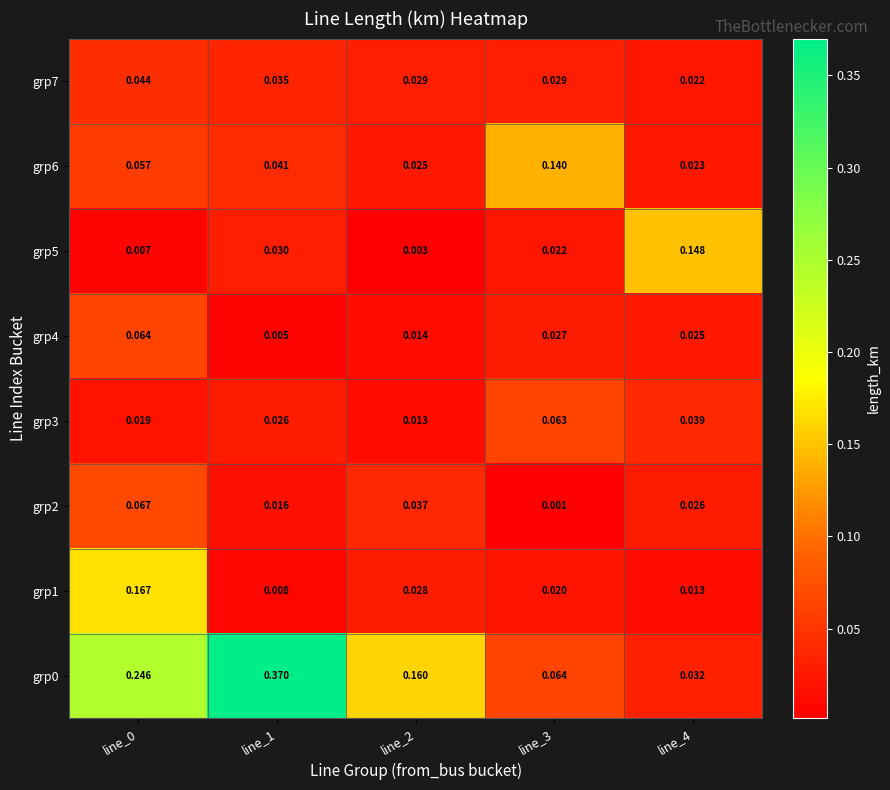

Is the value of grp5 at line_1 greater than the value of grp3 at line_3?

No